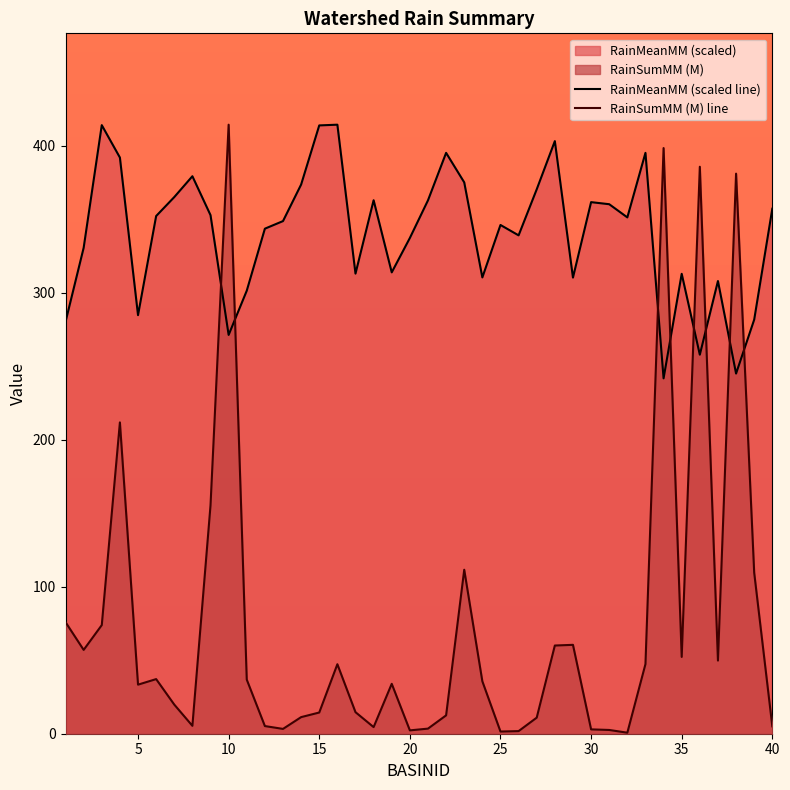

What is the greatest value displayed?

414.3